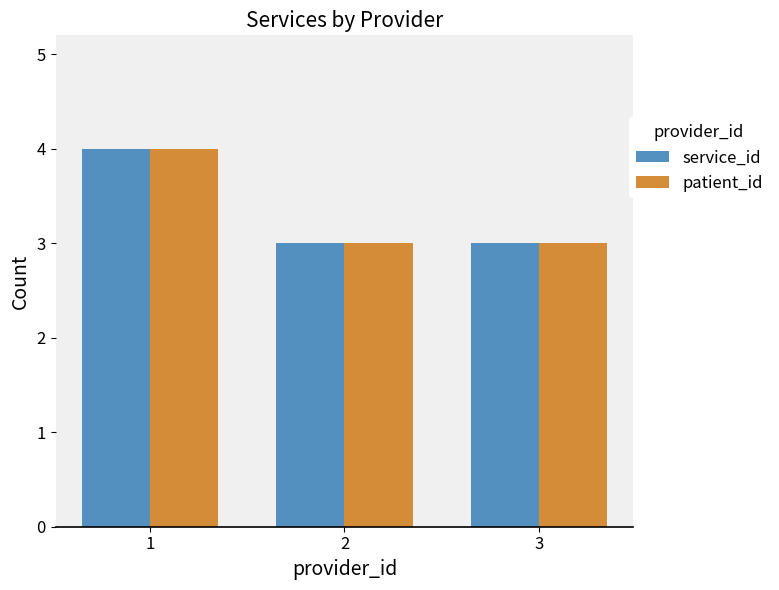

What is the value of the service_id bar at the 2nd from the left?

3